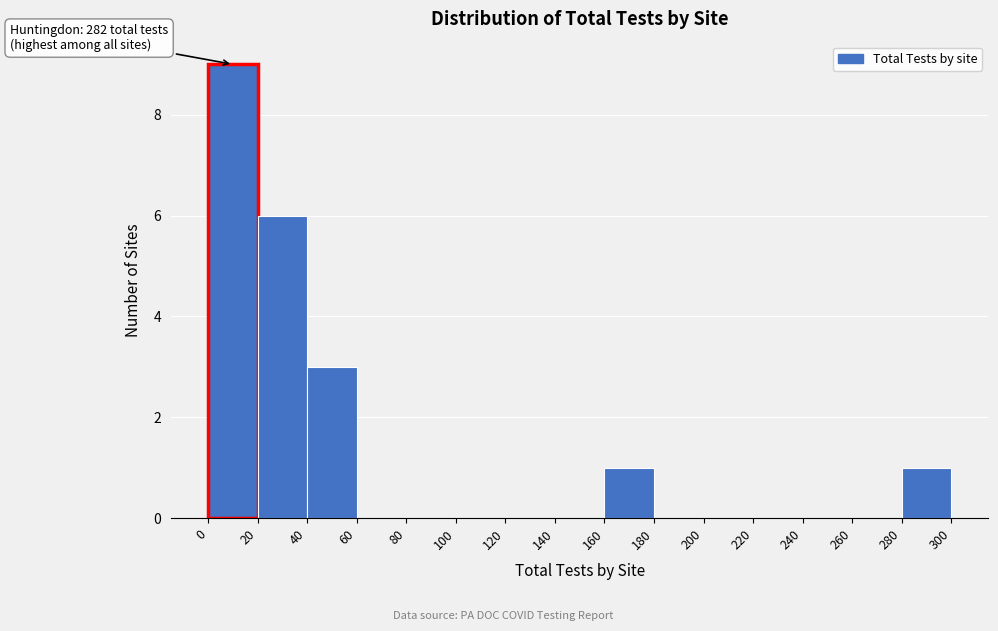

Over which range of the x-axis is the bar tallest?

0 to 20